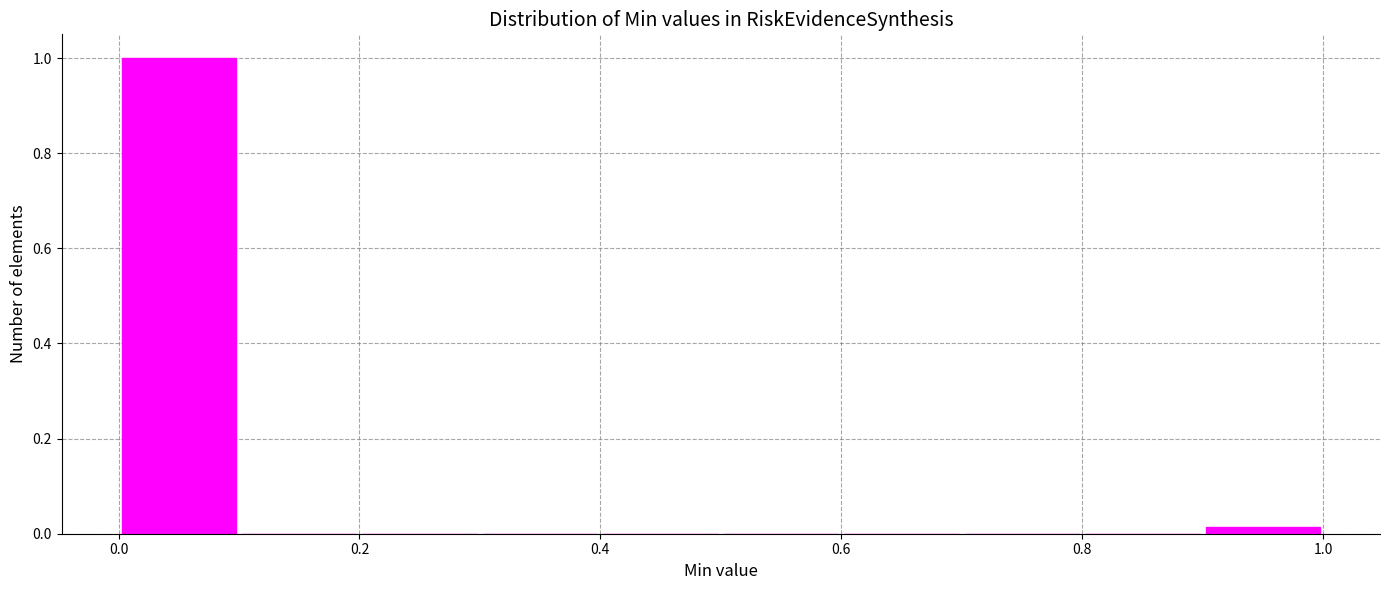

Reading left to right, transcribe this chart: for each bar, give the range it covers on the x-axis and its height. The values are not printed on the chart, so give them approximately, as read against the axis.

0.0 to 0.1: 1.00
0.1 to 0.2: 0
0.2 to 0.3: 0
0.3 to 0.4: 0
0.4 to 0.5: 0
0.5 to 0.6: 0
0.6 to 0.7: 0
0.7 to 0.8: 0
0.8 to 0.9: 0
0.9 to 1.0: under 0.02